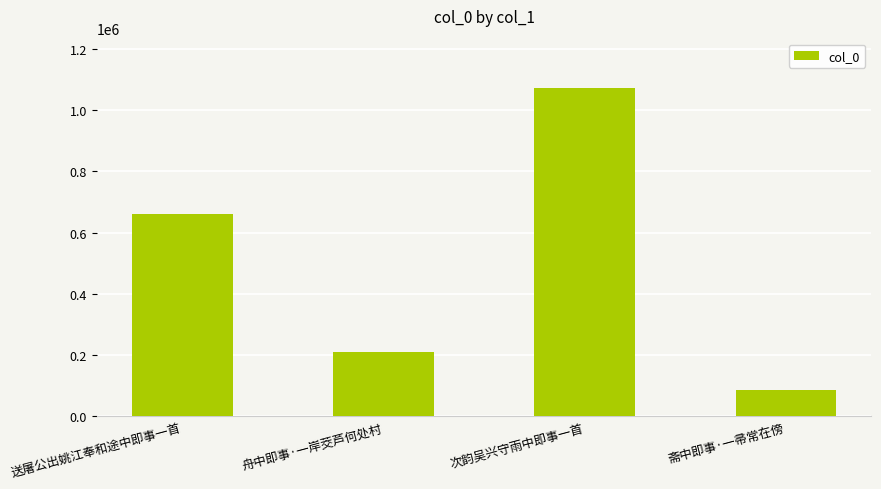

What is the greatest value displayed?

1072304